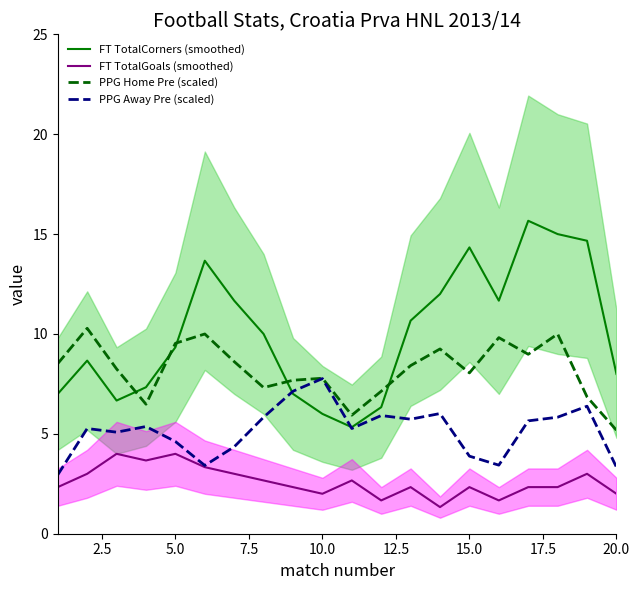

Which series has the largest range (max minus min)?

FT TotalCorners (smoothed)